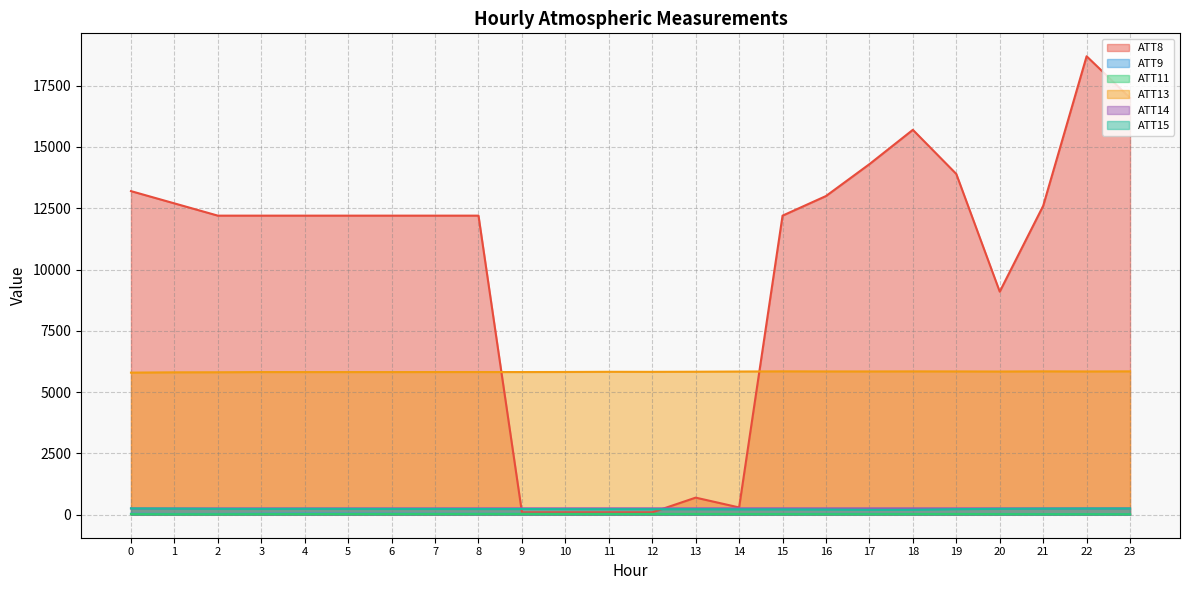

What is the difference between the ATT9 values at 11 and 22?

6.7